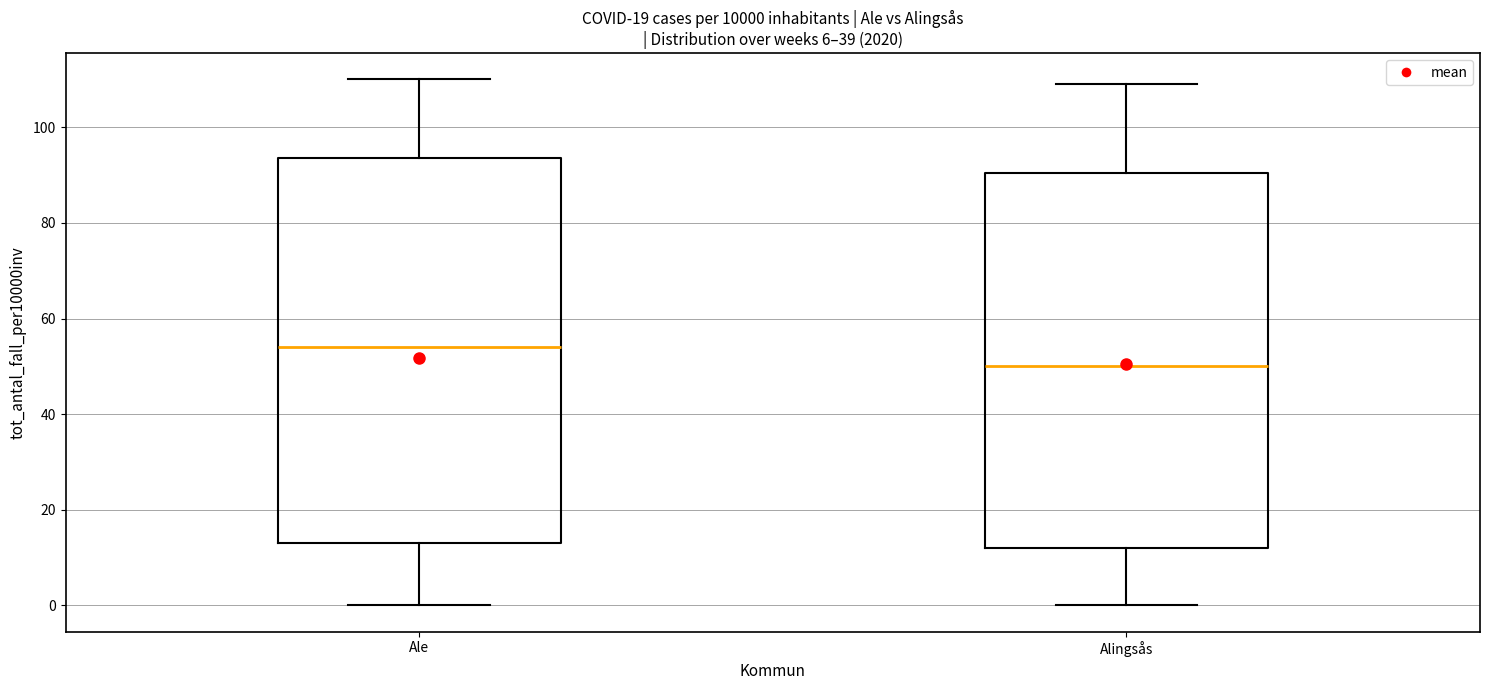

Where is the lower edge of the box for Alingsås on the y-axis? The values are not printed on the chart, so give them approximately, as read against the axis.

12